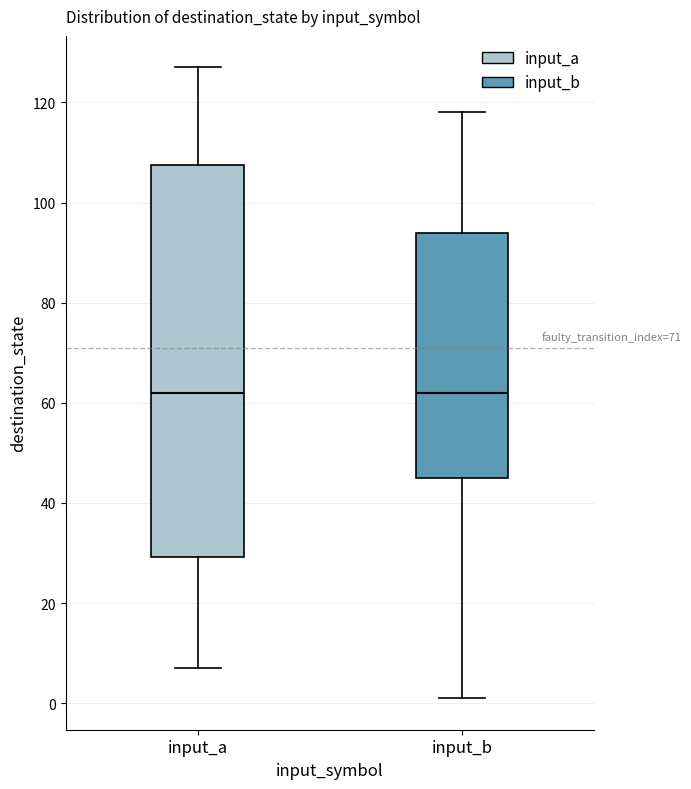

Comparing the boxes themselves (not the whiskers), which one is the tallest?

input_a